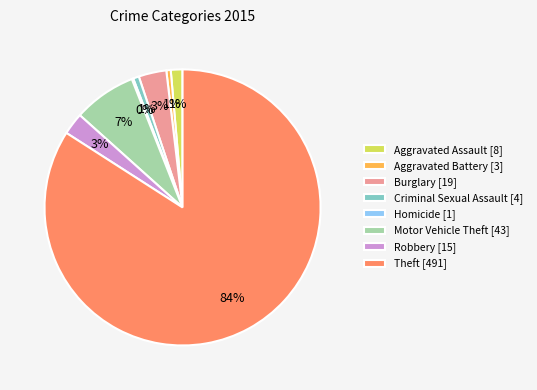

Between Criminal Sexual Assault and Burglary, which is larger?

Burglary